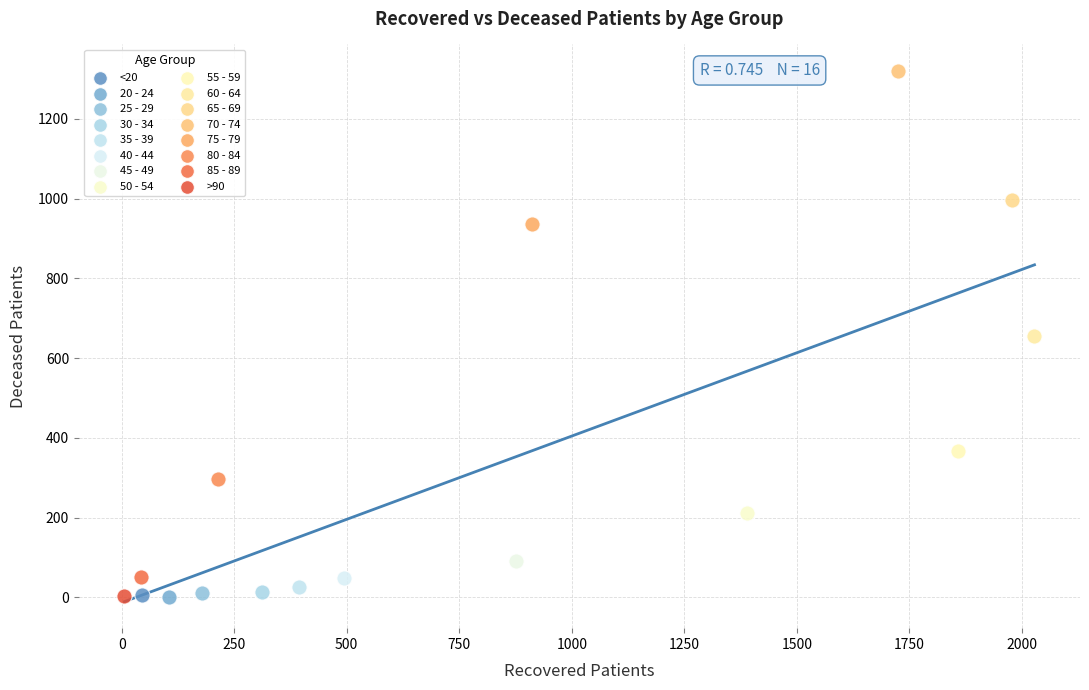

What are all the series names shown in the legend?

<20, 20 - 24, 25 - 29, 30 - 34, 35 - 39, 40 - 44, 45 - 49, 50 - 54, 55 - 59, 60 - 64, 65 - 69, 70 - 74, 75 - 79, 80 - 84, 85 - 89, >90